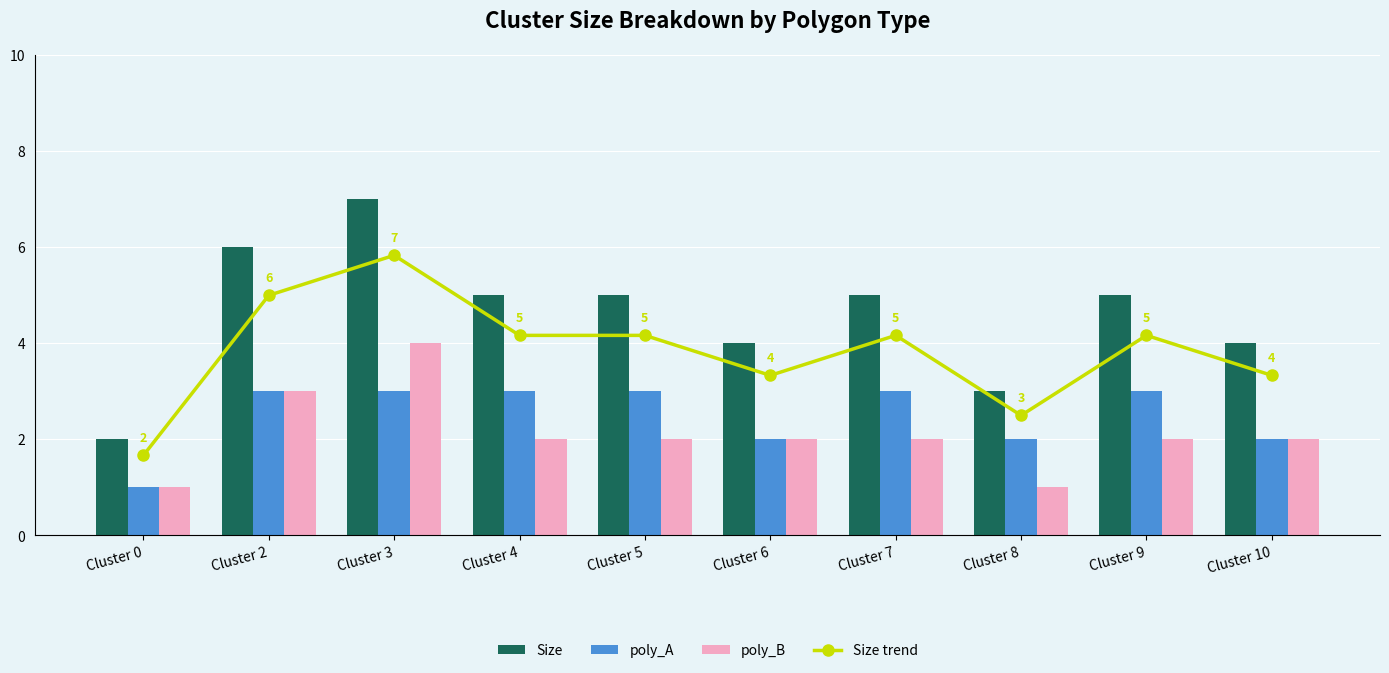

What is the value of the Size trend bar at the 8th from the left?

3